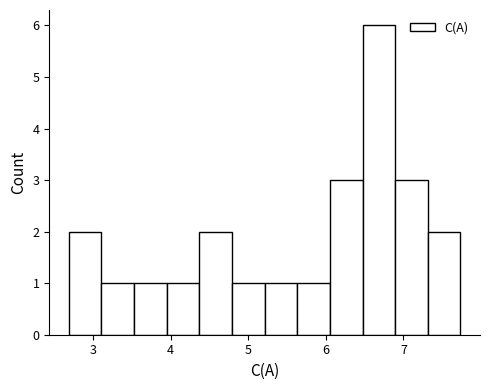

What is the height of the bar covering 5.2 to 5.6 on the x-axis? Neither the bar edges nor the heights are printed on the chart, so give them approximately, as read against the axes.

1